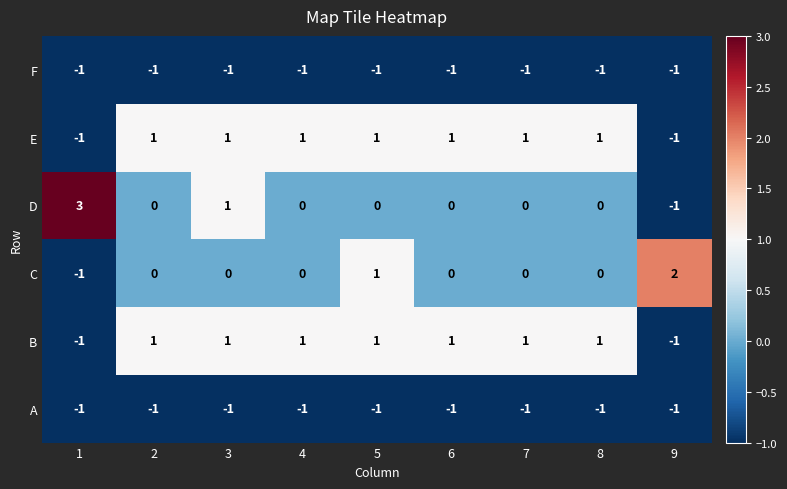

The C series shows -2 at 6. True or false?

False